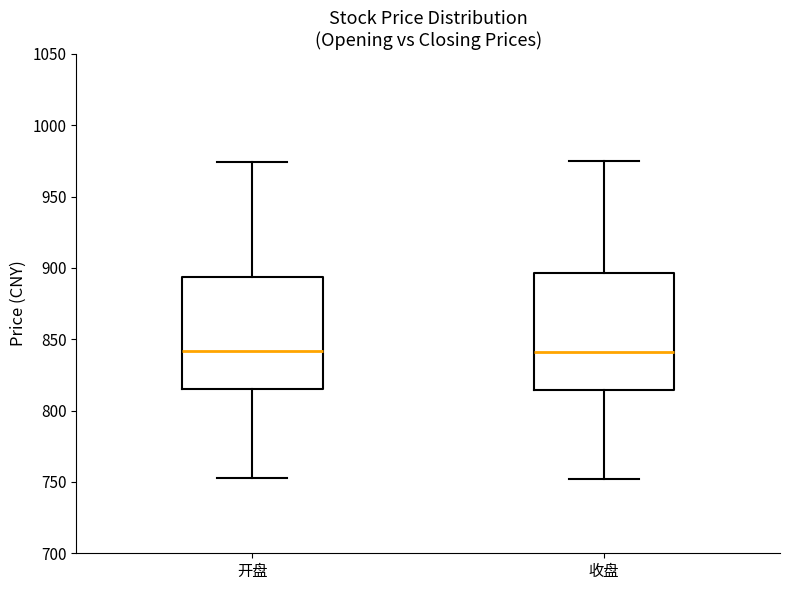

Reading left to right, read every box against the y-axis: the position of its median line, the range the box covers, and the ends of its whiskers. The values are not printed on the chart, so give them approximately, as read against the axis.

开盘: median 840, box 815 to 895, whiskers 750 to 975
收盘: median 840, box 815 to 895, whiskers 750 to 975